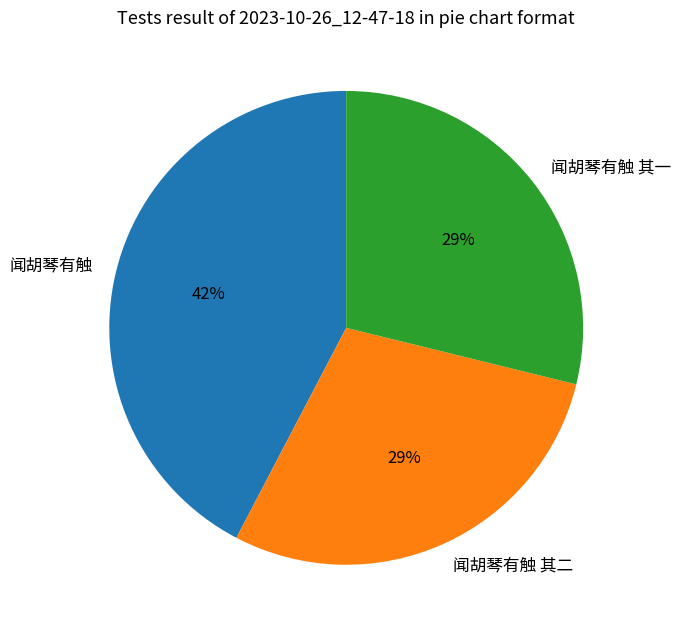

Which slice is the largest?

闻胡琴有触